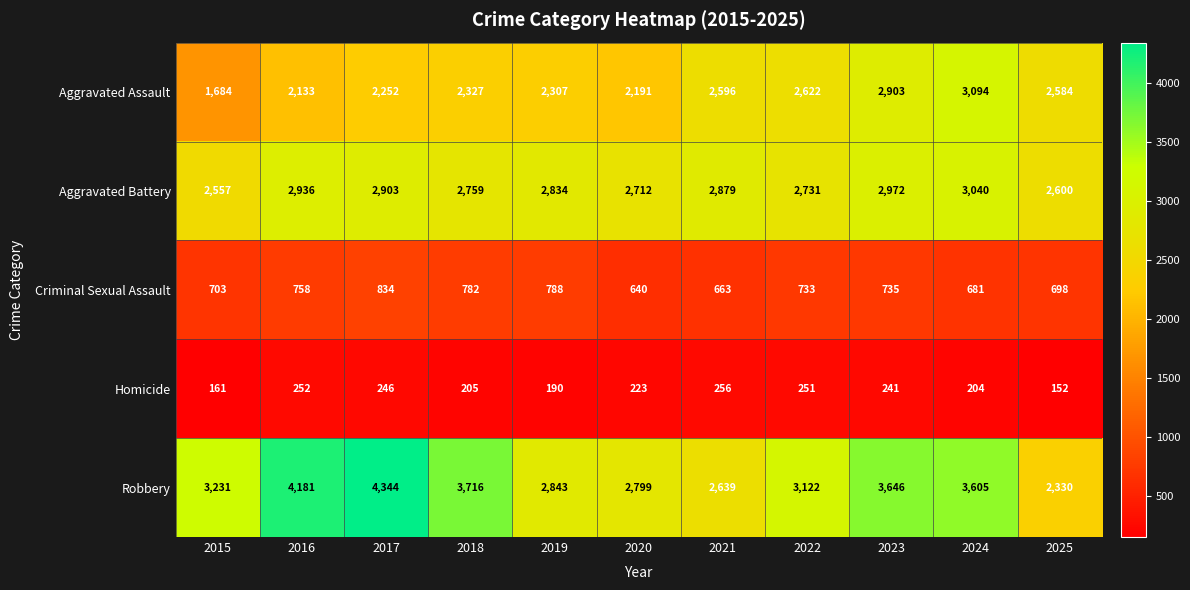

What is the total value across all series at 2021?

9033